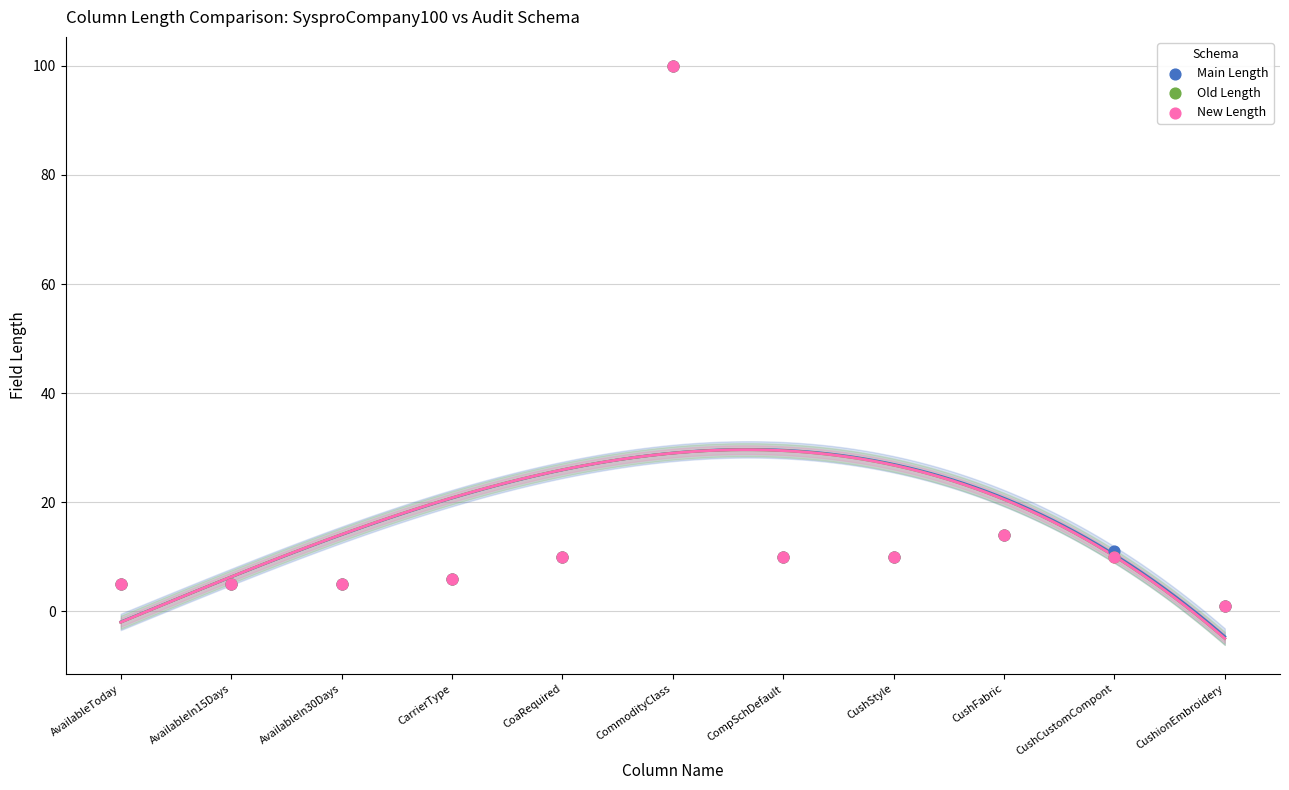

Which series reaches the maximum Y coordinate?

Main Length